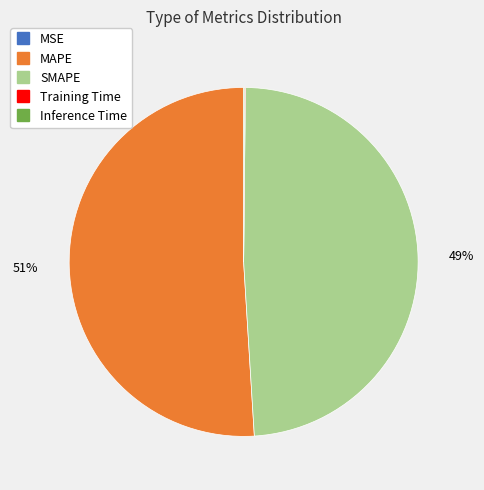

Which category has the biggest portion of the pie?

MAPE